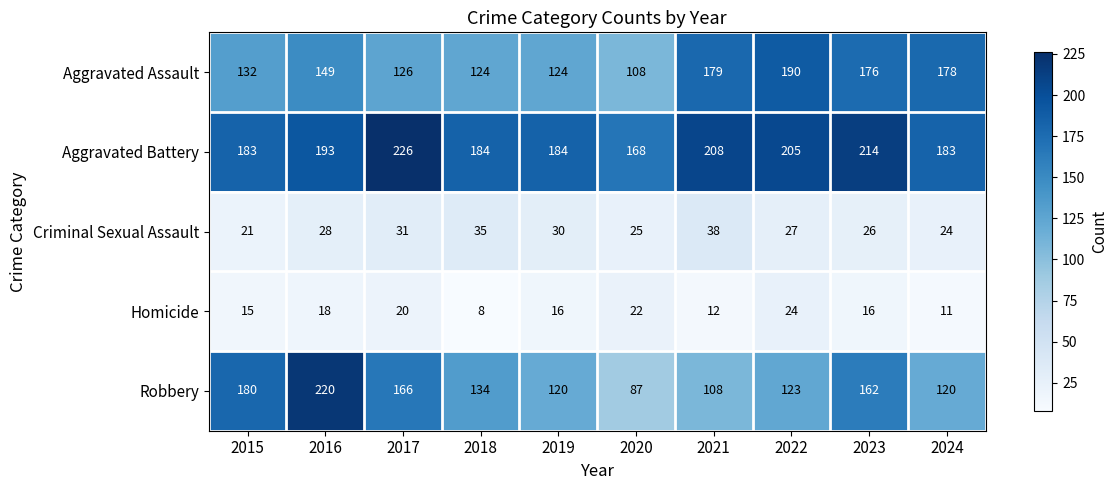

What is the total value across all series at 2018?

485